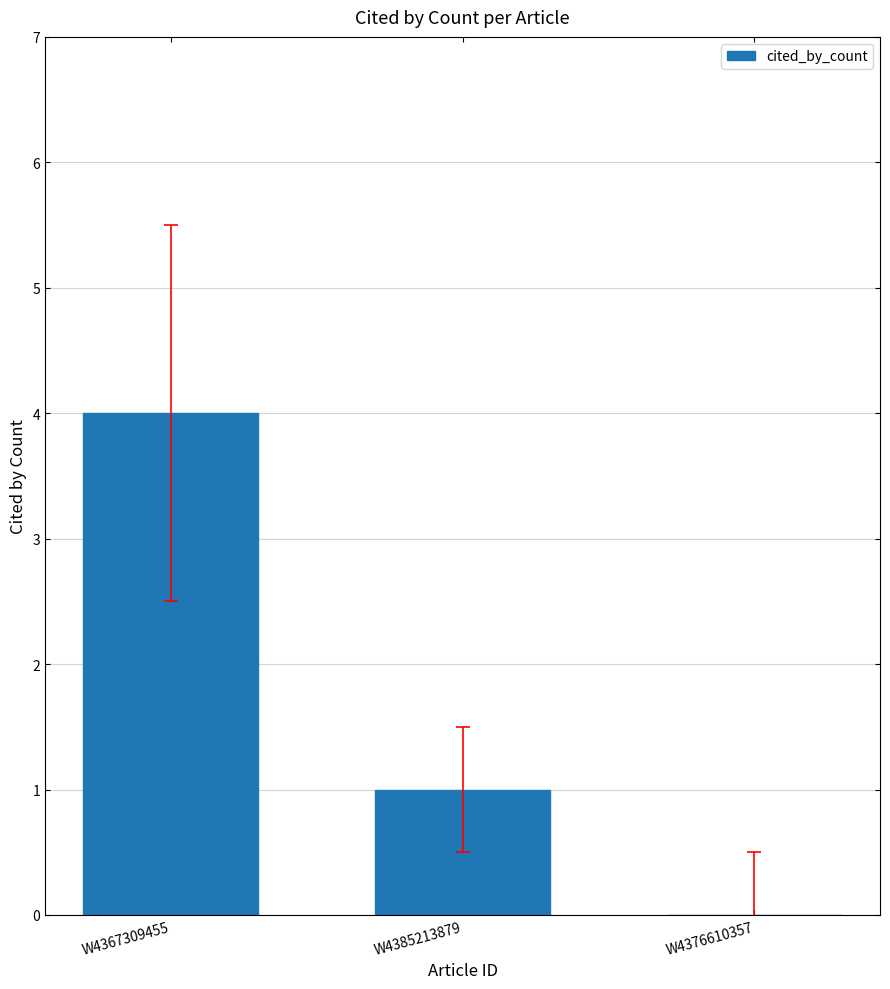

Which label corresponds to the largest value in the chart?

W4367309455